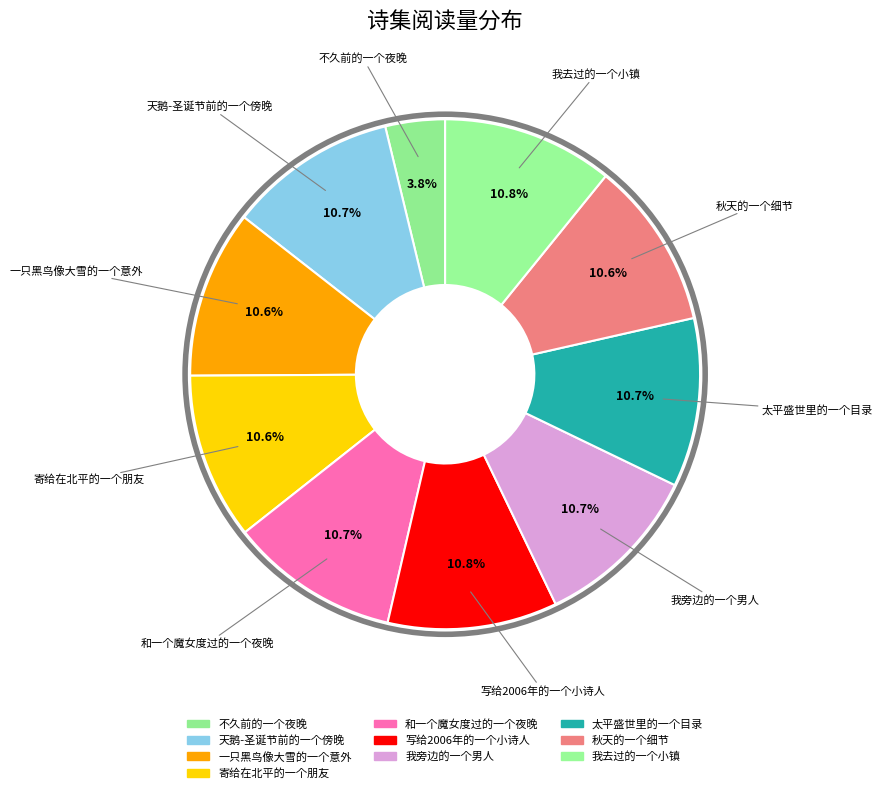

Rank the categories by value from highest to lowest.

我去过的一个小镇, 写给2006年的一个小诗人, 和一个魔女度过的一个夜晚, 我旁边的一个男人, 太平盛世里的一个目录, 天鹅-圣诞节前的一个傍晚, 一只黑鸟像大雪的一个意外, 秋天的一个细节, 寄给在北平的一个朋友, 不久前的一个夜晚